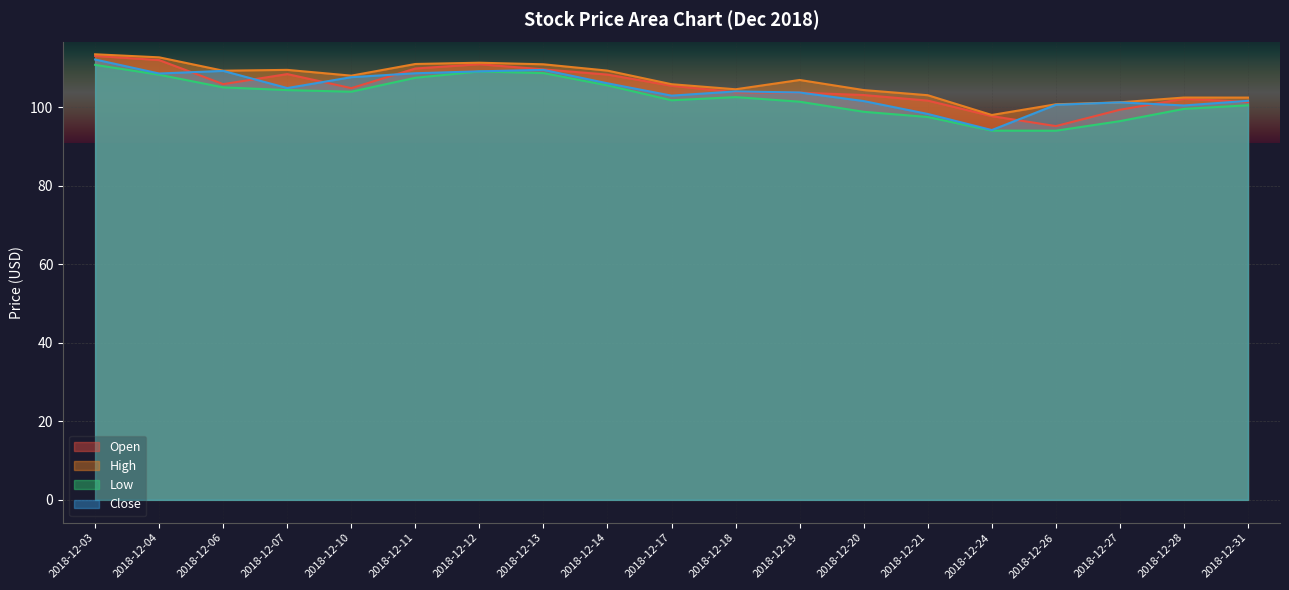

Reading right to left, list all the values displayed in this chart.

Open: 101.3	102.1	99.3	95.1	97.7	101.6	103.0	103.7	103.8	105.4	108.2	109.6	110.9	109.8	104.8	108.4	105.8	111.9	113.0
High: 102.4	102.4	101.2	100.7	98.0	103.0	104.3	106.9	104.5	105.8	109.3	110.9	111.3	111.0	108.0	109.5	109.2	112.6	113.4
Low: 100.4	99.5	96.4	94.0	94.0	97.5	98.8	101.3	102.5	101.7	105.5	108.6	109.0	107.4	103.9	104.3	105.0	108.2	110.7
Close: 101.6	100.4	101.2	100.6	94.1	98.2	101.5	103.7	104.0	102.9	106.0	109.5	109.1	108.6	107.6	104.8	109.2	108.5	112.1